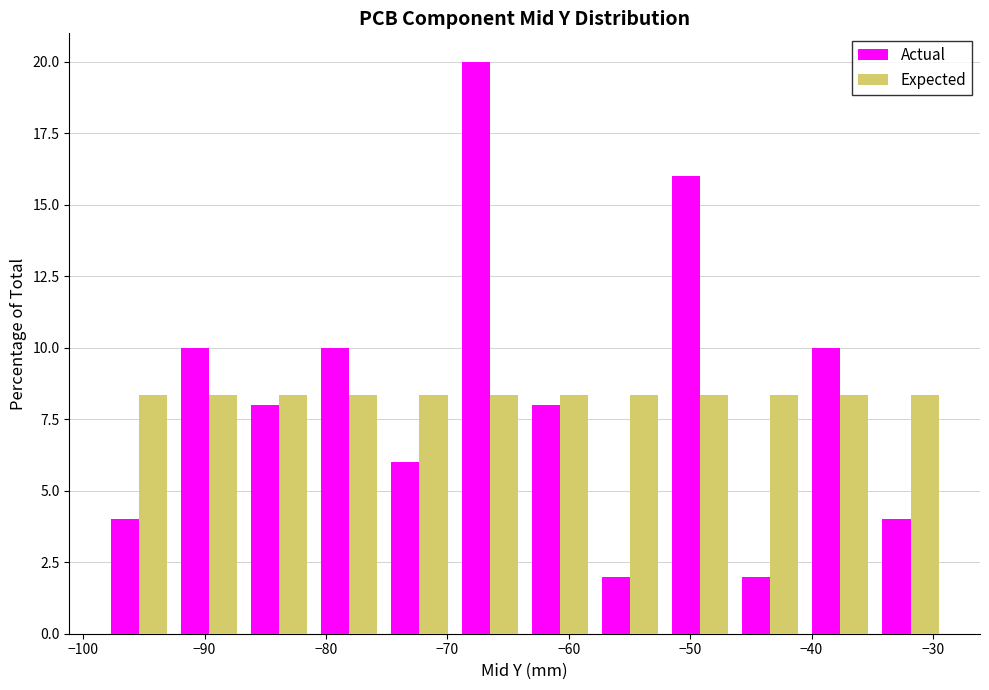

Reading left to right, list every range on the x-axis with the height of the bar of each series over it. Neither the bar edges nor the heights are printed on the chart, so give them approximately, as read against the axes.

-98 to -93: Actual=4.0	Expected=8.5
-93 to -87: Actual=10.0	Expected=8.5
-87 to -81: Actual=8.0	Expected=8.5
-81 to -75: Actual=10.0	Expected=8.5
-75 to -69: Actual=6.0	Expected=8.5
-69 to -64: Actual=20.0	Expected=8.5
-64 to -58: Actual=8.0	Expected=8.5
-58 to -52: Actual=2.0	Expected=8.5
-52 to -46: Actual=16.0	Expected=8.5
-46 to -41: Actual=2.0	Expected=8.5
-41 to -35: Actual=10.0	Expected=8.5
-35 to -29: Actual=4.0	Expected=8.5